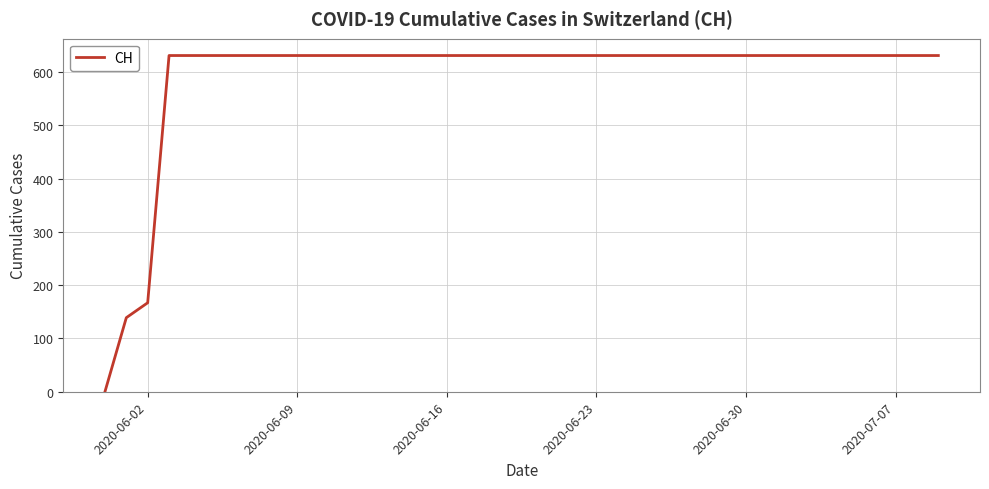

What is the average value?

591